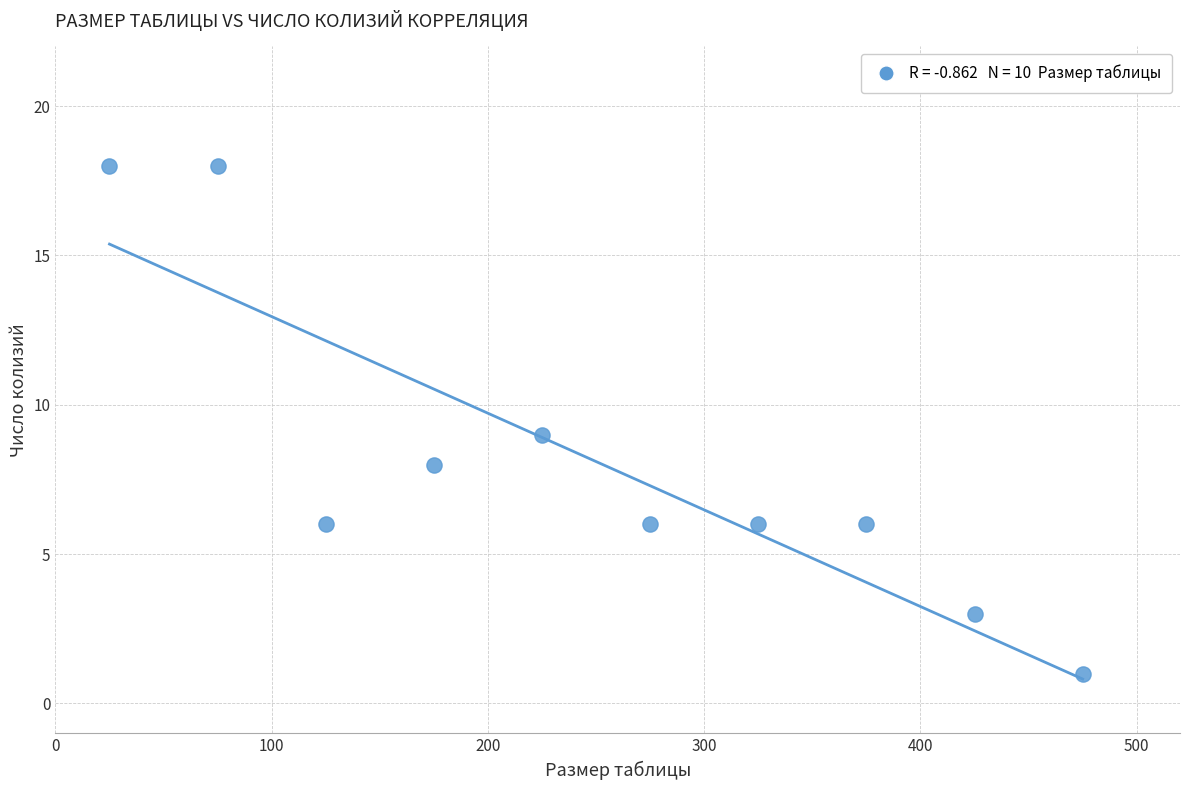

What is the range of X values (max minus min)?

450